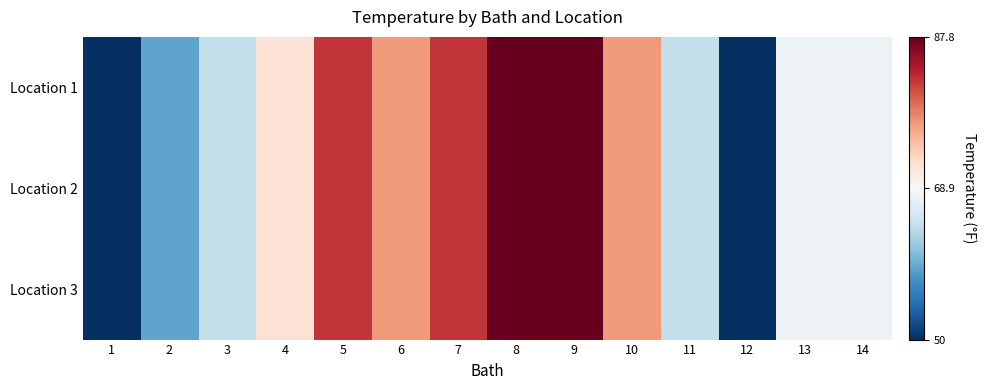

Reading right to left, transcribe all the data shown in this chart.

Location 1: 14=68.0	13=68.0	12=50.0	11=64.4	10=77.0	9=87.8	8=87.8	7=82.4	6=77.0	5=82.4	4=71.6	3=64.4	2=59.0	1=50.0
Location 2: 14=68.0	13=68.0	12=50.0	11=64.4	10=77.0	9=87.8	8=87.8	7=82.4	6=77.0	5=82.4	4=71.6	3=64.4	2=59.0	1=50.0
Location 3: 14=68.0	13=68.0	12=50.0	11=64.4	10=77.0	9=87.8	8=87.8	7=82.4	6=77.0	5=82.4	4=71.6	3=64.4	2=59.0	1=50.0